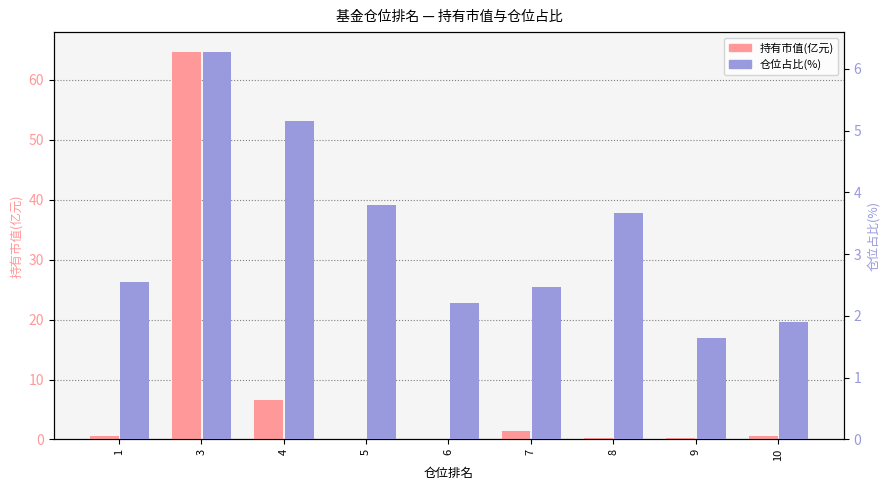

Rank the categories by 仓位占比(%) value from highest to lowest.

3, 4, 5, 8, 1, 7, 6, 10, 9